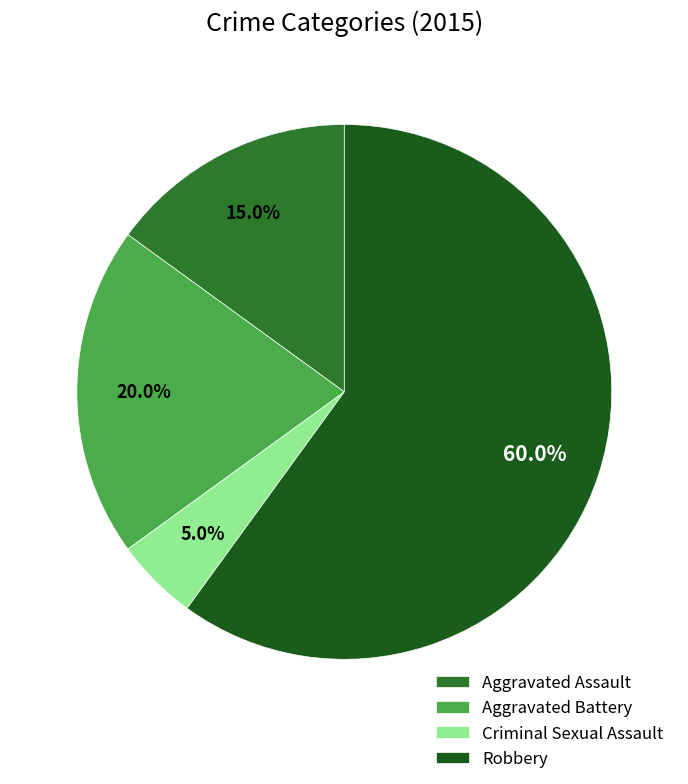

Which has a higher value, Robbery or Criminal Sexual Assault?

Robbery